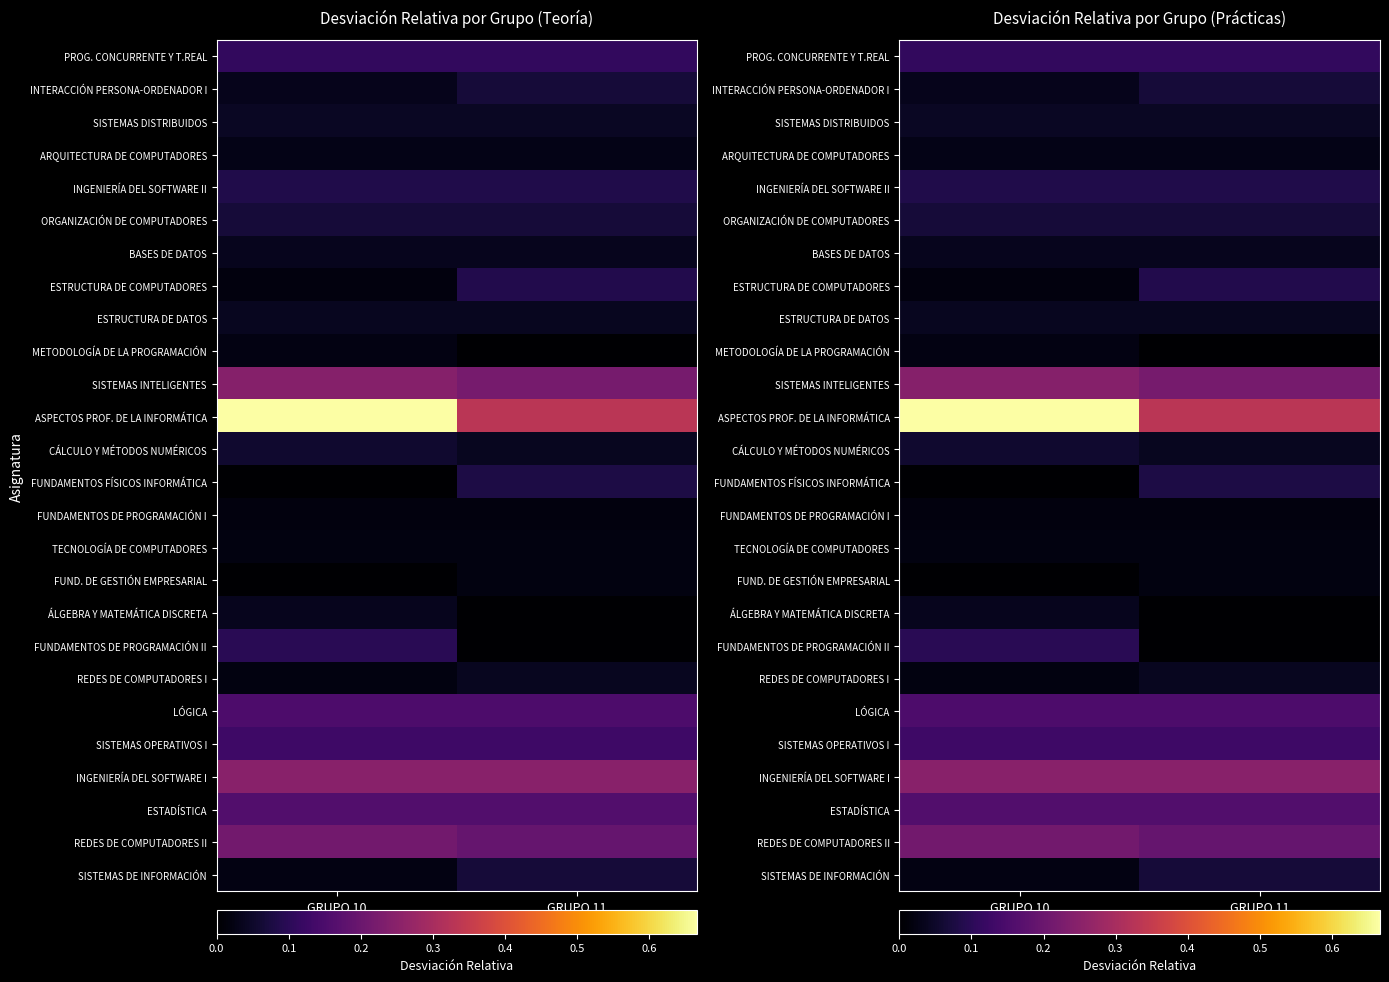

Rank the series at GRUPO 10 from lowest to highest value.

FUNDAMENTOS FÍSICOS INFORMÁTICA, FUND. DE GESTIÓN EMPRESARIAL, FUNDAMENTOS DE PROGRAMACIÓN I, ESTRUCTURA DE COMPUTADORES, TECNOLOGÍA DE COMPUTADORES, REDES DE COMPUTADORES I, METODOLOGÍA DE LA PROGRAMACIÓN, SISTEMAS DE INFORMACIÓN, ARQUITECTURA DE COMPUTADORES, INTERACCIÓN PERSONA-ORDENADOR I, ÁLGEBRA Y MATEMÁTICA DISCRETA, BASES DE DATOS, ESTRUCTURA DE DATOS, SISTEMAS DISTRIBUIDOS, CÁLCULO Y MÉTODOS NUMÉRICOS, ORGANIZACIÓN DE COMPUTADORES, INGENIERÍA DEL SOFTWARE II, FUNDAMENTOS DE PROGRAMACIÓN II, PROG. CONCURRENTE Y T.REAL, SISTEMAS OPERATIVOS I, LÓGICA, ESTADÍSTICA, REDES DE COMPUTADORES II, SISTEMAS INTELIGENTES, INGENIERÍA DEL SOFTWARE I, ASPECTOS PROF. DE LA INFORMÁTICA